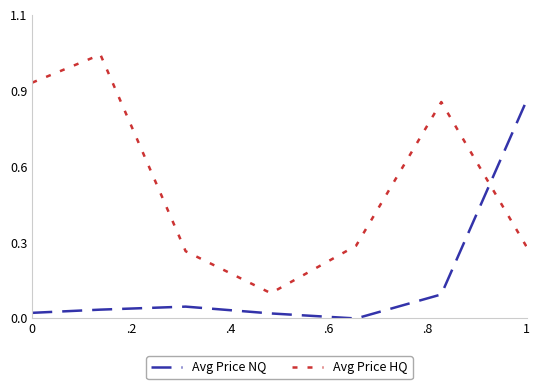

What is the average value of the Avg Price NQ series?

0.1